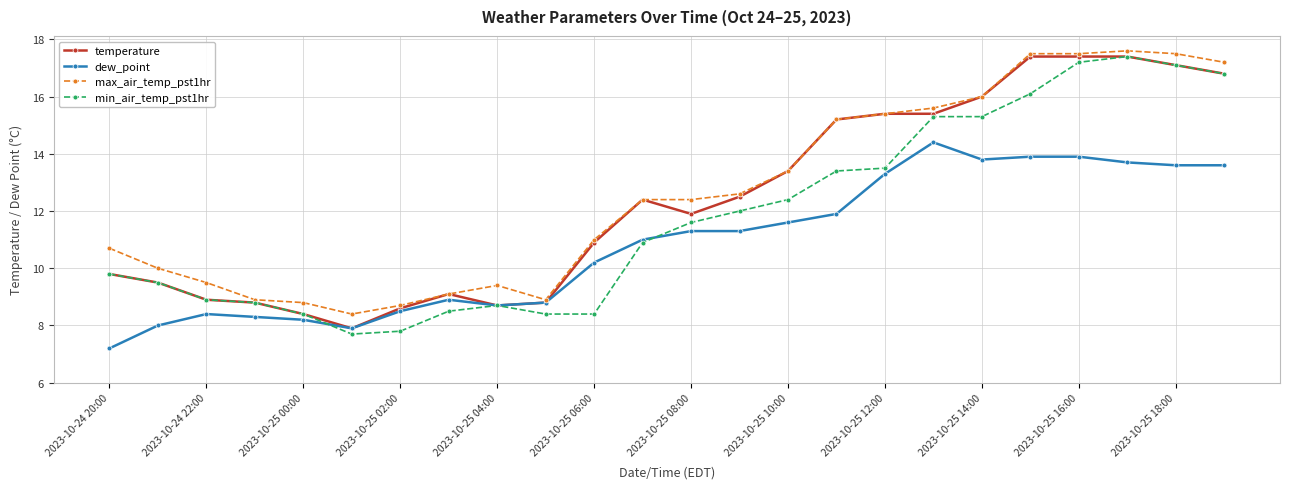

What is the difference between the maximum and minimum values in the dew_point series?

7.2